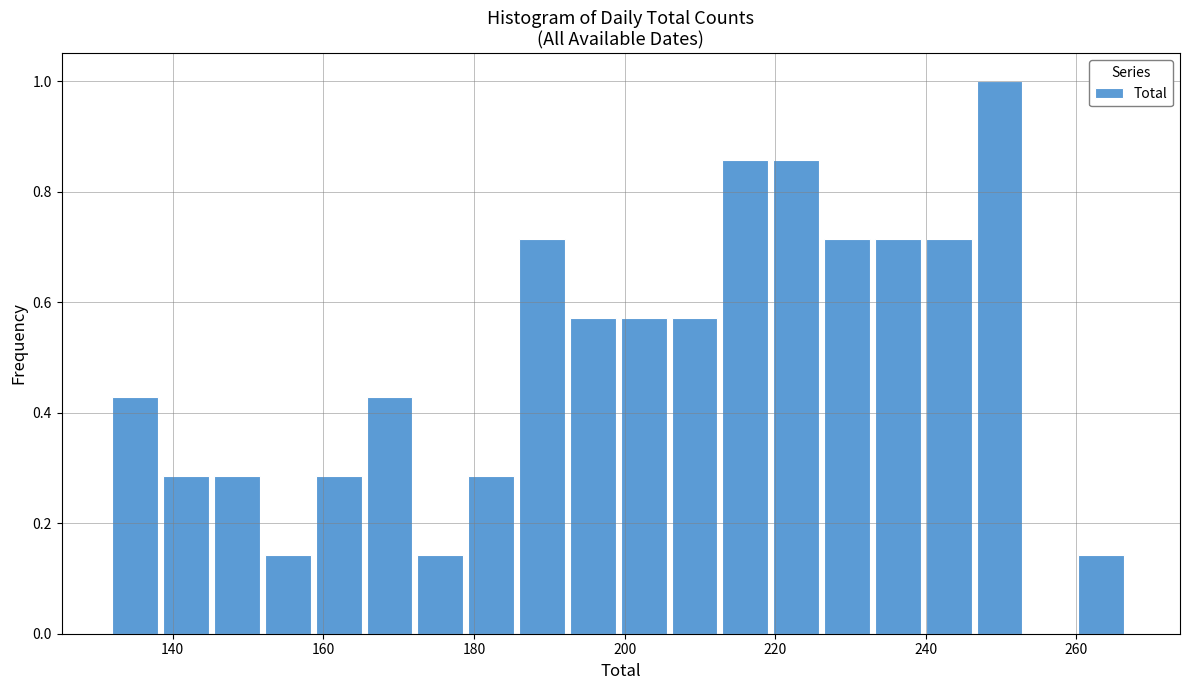

Around what value on the x-axis is the tallest bar? Give the approximate position of its centre, as read against the axis.

250